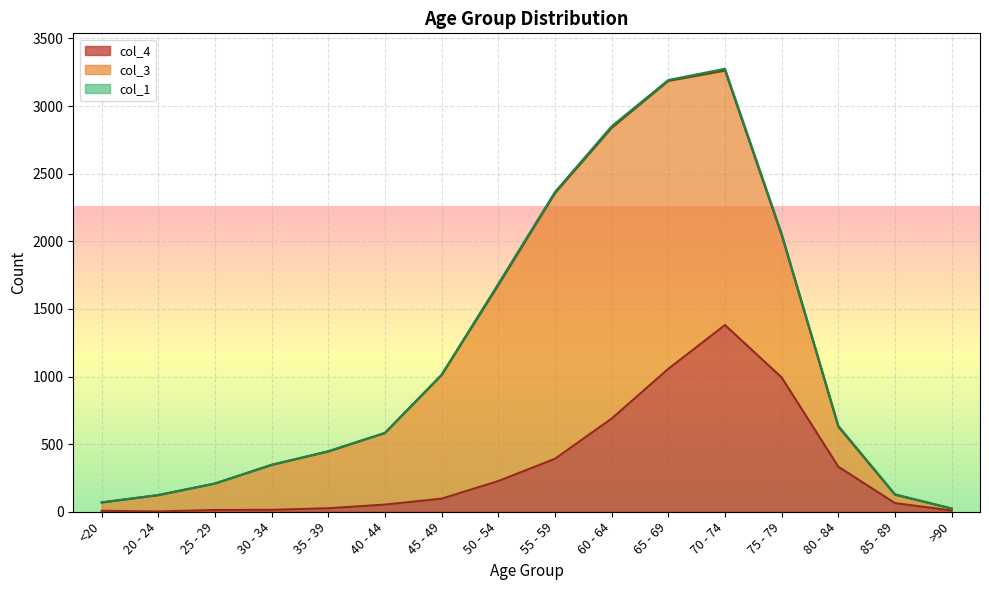

At which label does col_4 reach its peak?

70 - 74